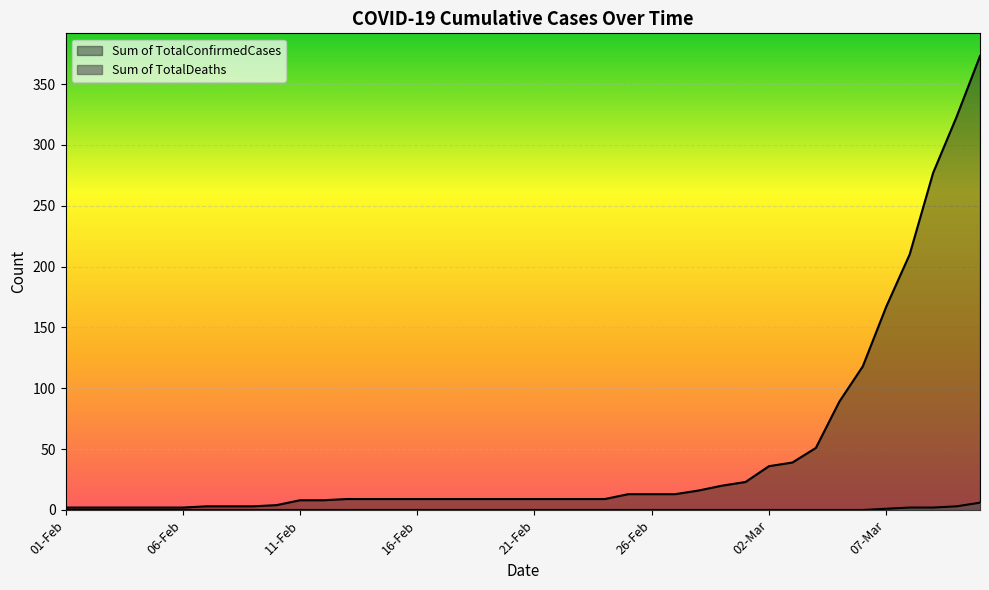

List the series in order of their peak value, highest first.

Sum of TotalConfirmedCases, Sum of TotalDeaths